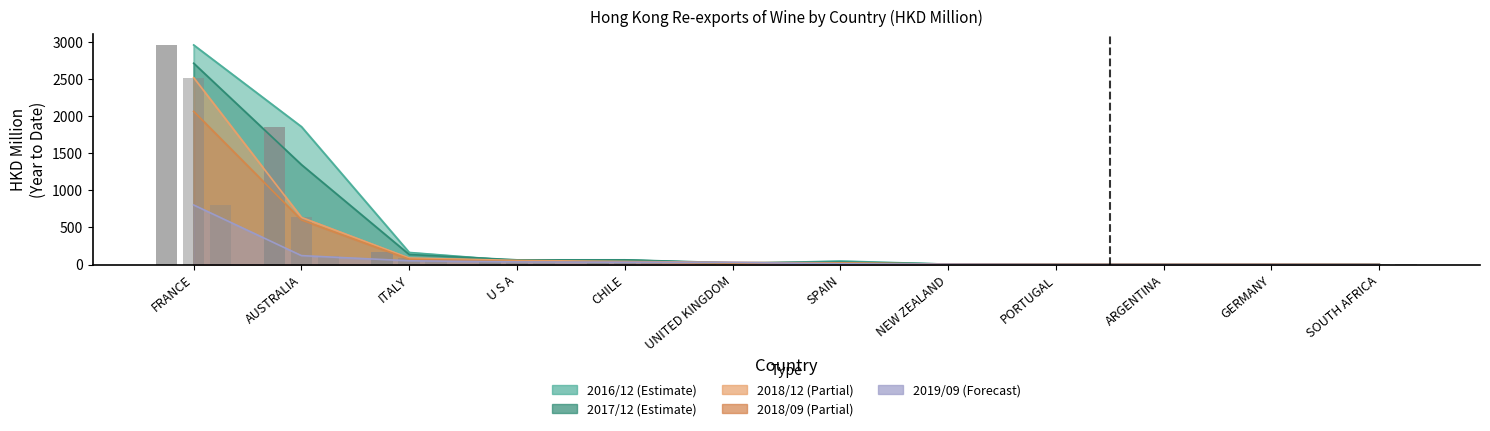

At how many categories does at least one series exceed 1887?

1